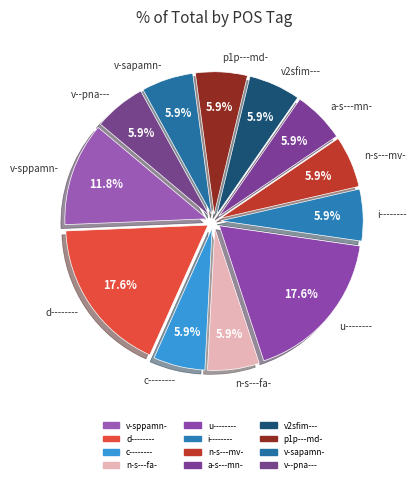

Is it true that n-s---fa- is 6% of the pie?

True